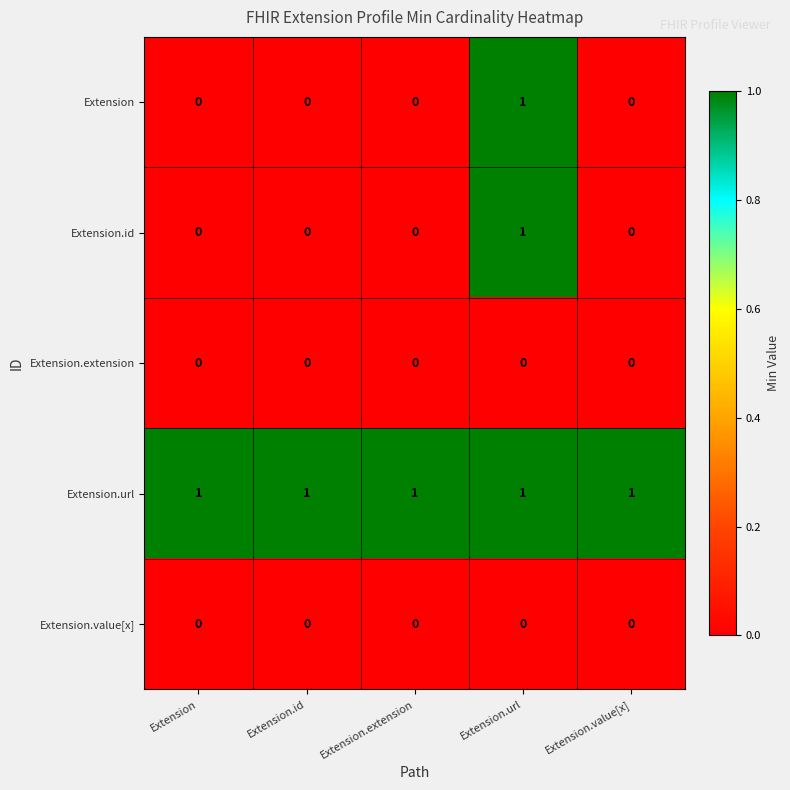

Reading left to right, extract all data points from this chart.

Extension: Extension=0	Extension.id=0	Extension.extension=0	Extension.url=1	Extension.value[x]=0
Extension.id: Extension=0	Extension.id=0	Extension.extension=0	Extension.url=1	Extension.value[x]=0
Extension.extension: Extension=0	Extension.id=0	Extension.extension=0	Extension.url=0	Extension.value[x]=0
Extension.url: Extension=1	Extension.id=1	Extension.extension=1	Extension.url=1	Extension.value[x]=1
Extension.value[x]: Extension=0	Extension.id=0	Extension.extension=0	Extension.url=0	Extension.value[x]=0